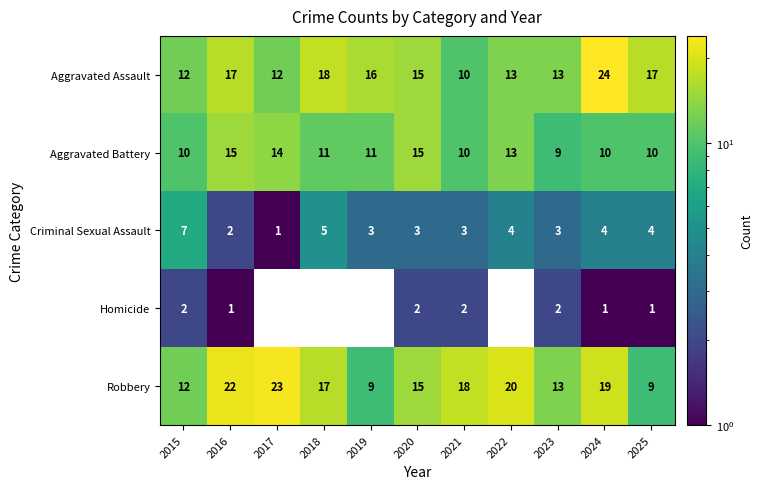

Which category has the highest value in the Criminal Sexual Assault series?

2015